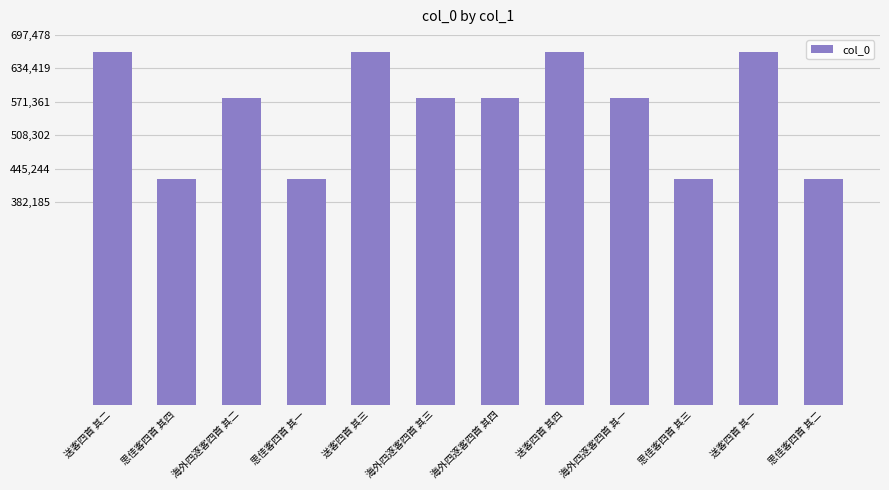

Is it true that the value at 送客四首 其一 is 664262?

True